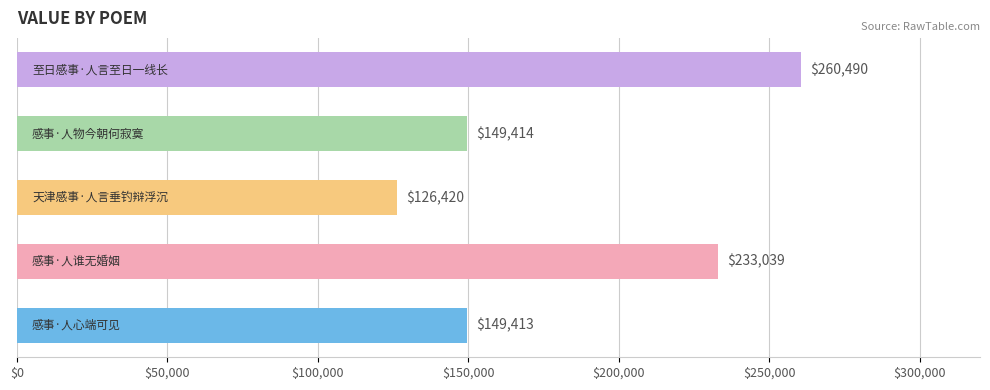

What is the sum of all values?

918776